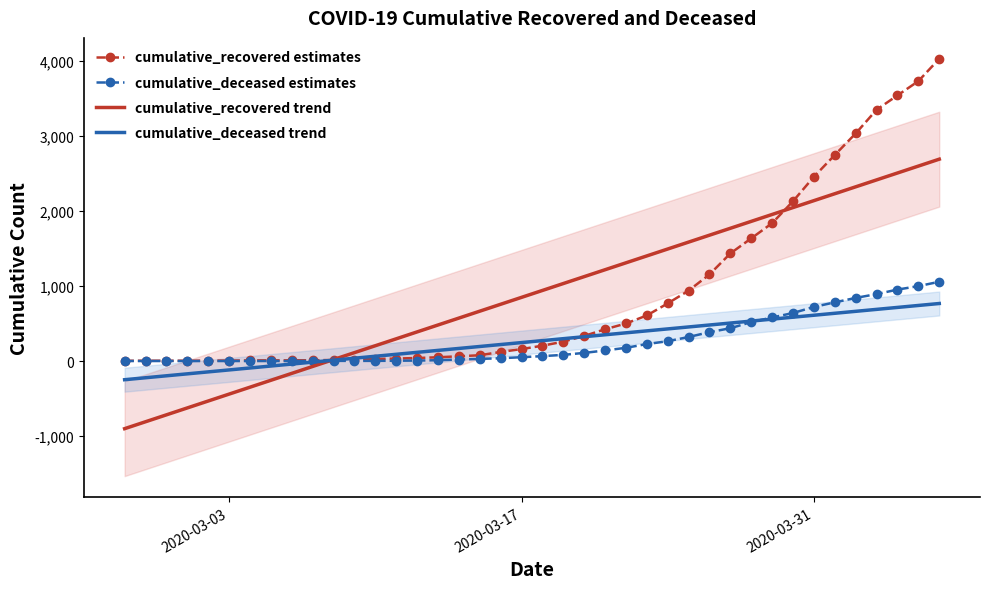

How many intersections are there between cumulative_deceased estimates and cumulative_deceased trend?

2